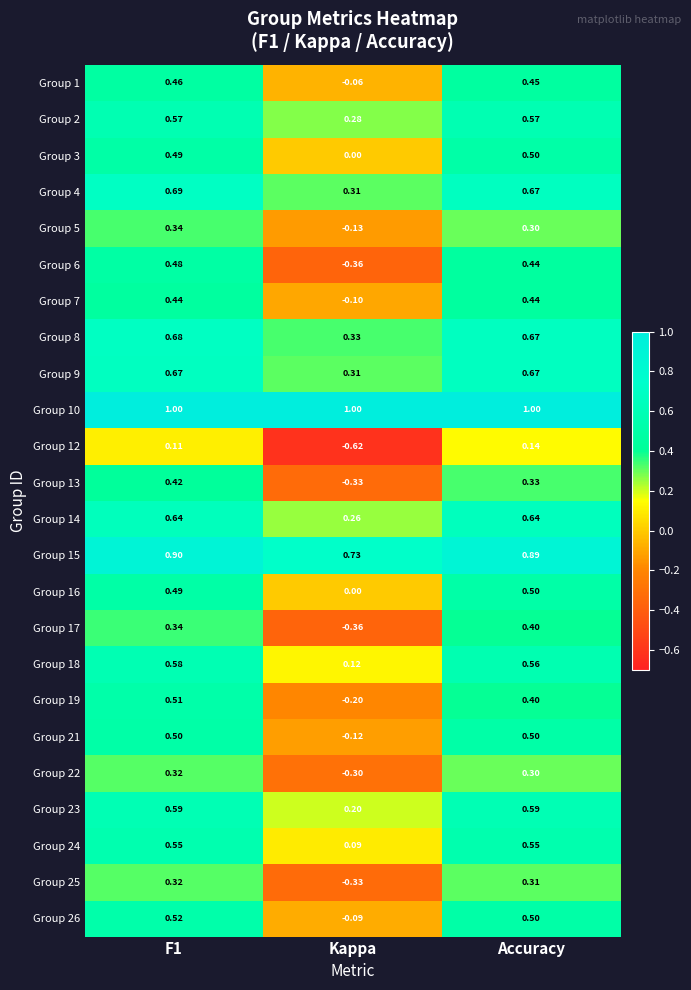

Is the value of Group 24 at Kappa greater than the value of Group 2 at Accuracy?

No